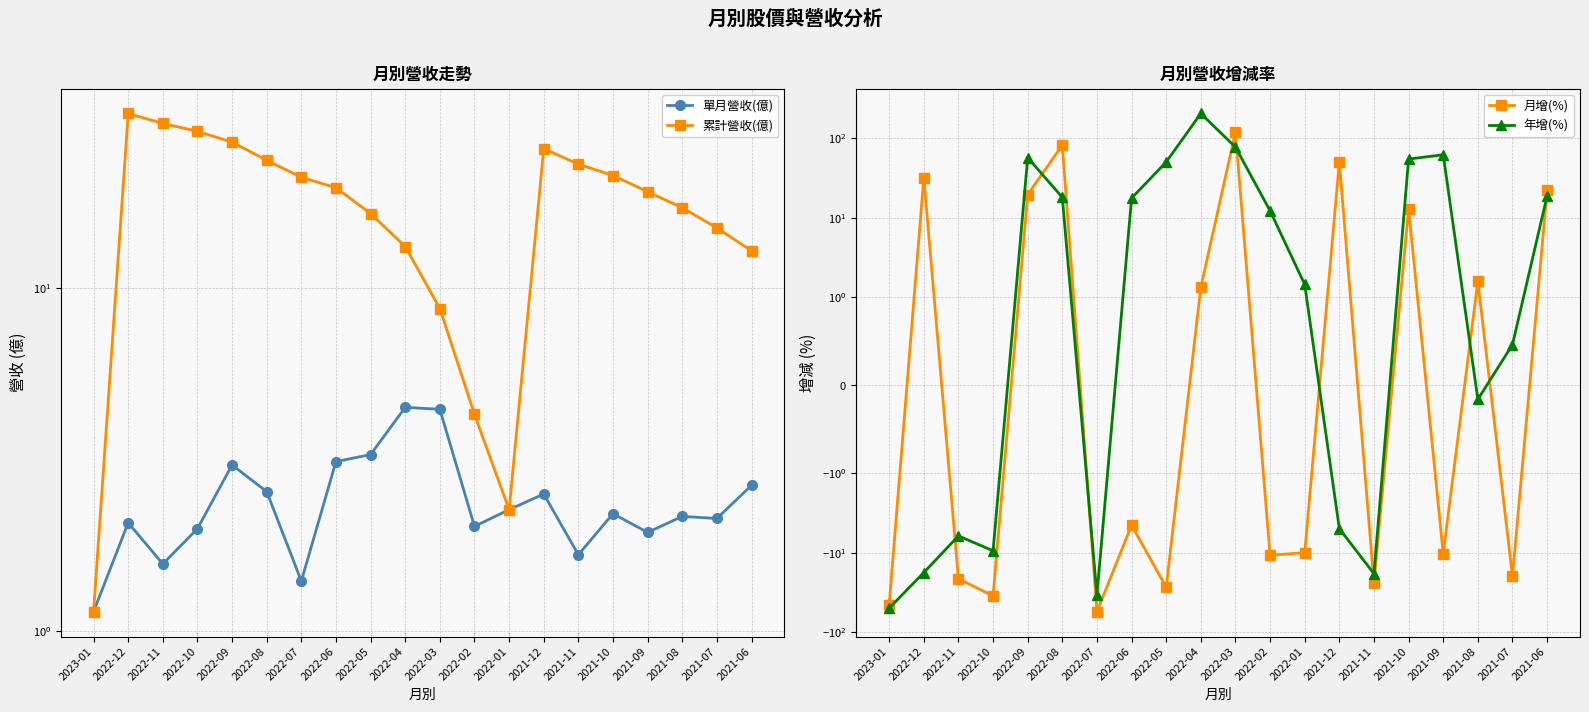

At how many categories does at least one series exceed 161?

1